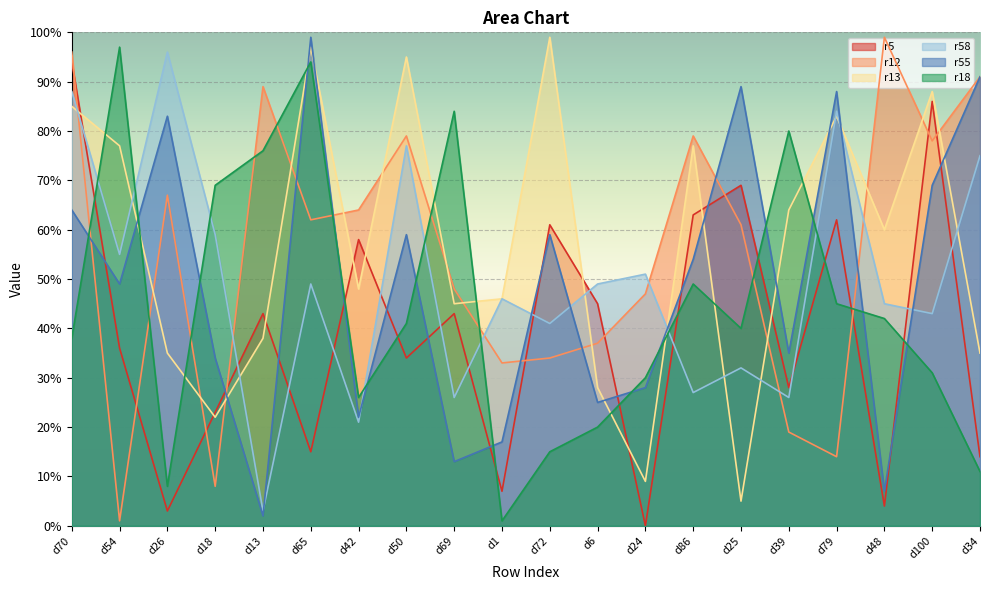

Reading left to right, transcribe all the data shown in this chart.

r5: 94	36	3	23	43	15	58	34	43	7	61	45	0	63	69	28	62	4	86	14
r12: 96	1	67	8	89	62	64	79	48	33	34	37	47	79	61	19	14	99	78	91
r13: 85	77	35	22	38	97	48	95	45	46	99	28	9	77	5	64	83	60	88	35
r58: 88	55	96	59	3	49	21	77	26	46	41	49	51	27	32	26	84	45	43	75
r55: 64	49	83	34	2	99	22	59	13	17	59	25	28	54	89	35	88	7	69	91
r18: 38	97	8	69	76	94	26	41	84	1	15	20	30	49	40	80	45	42	31	11